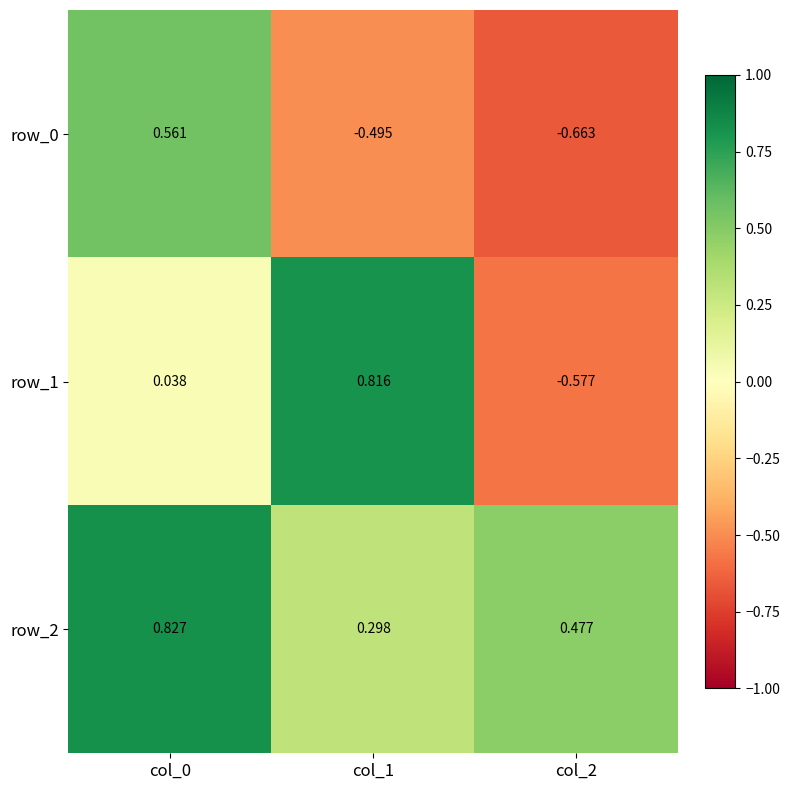

At how many categories does at least one series exceed 0?

3